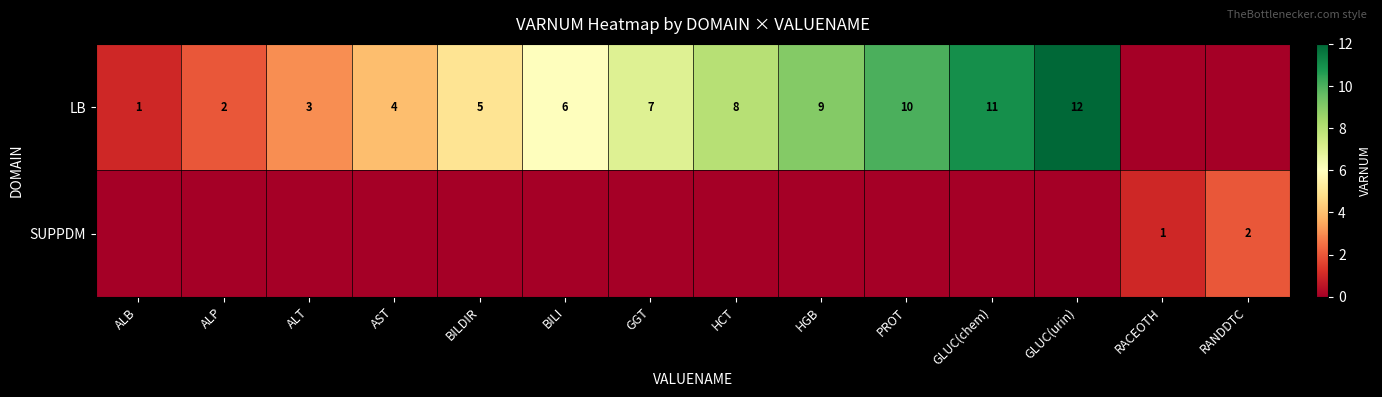

What is the sum of the LB values at GGT and ALT?

10